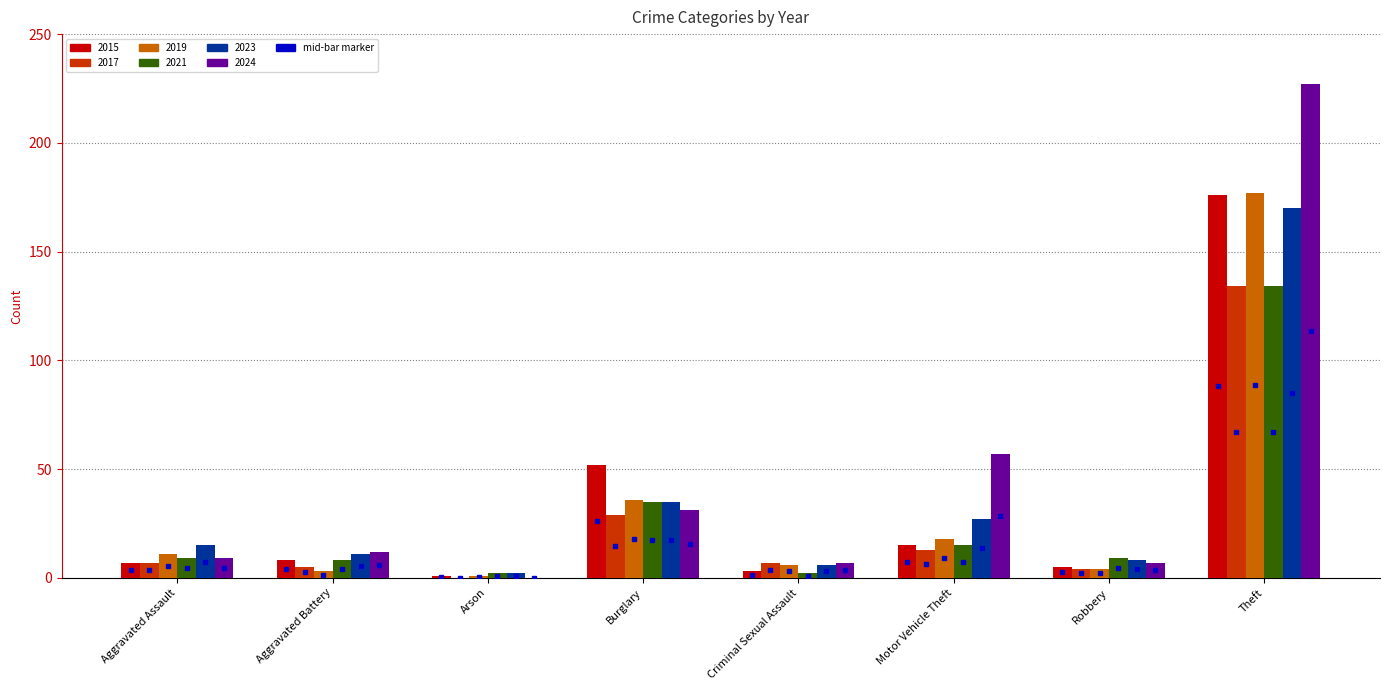

The 2017 series shows 42 at Theft. True or false?

False